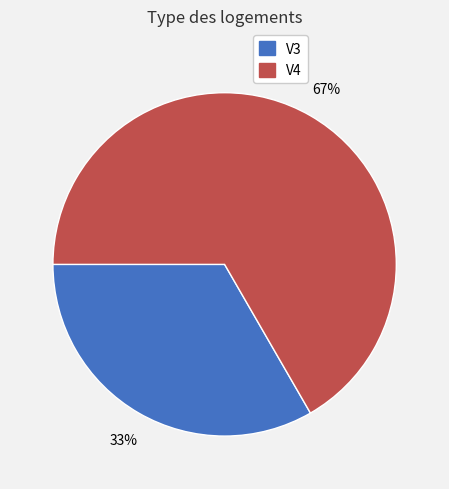

Which category accounts for the majority?

V4